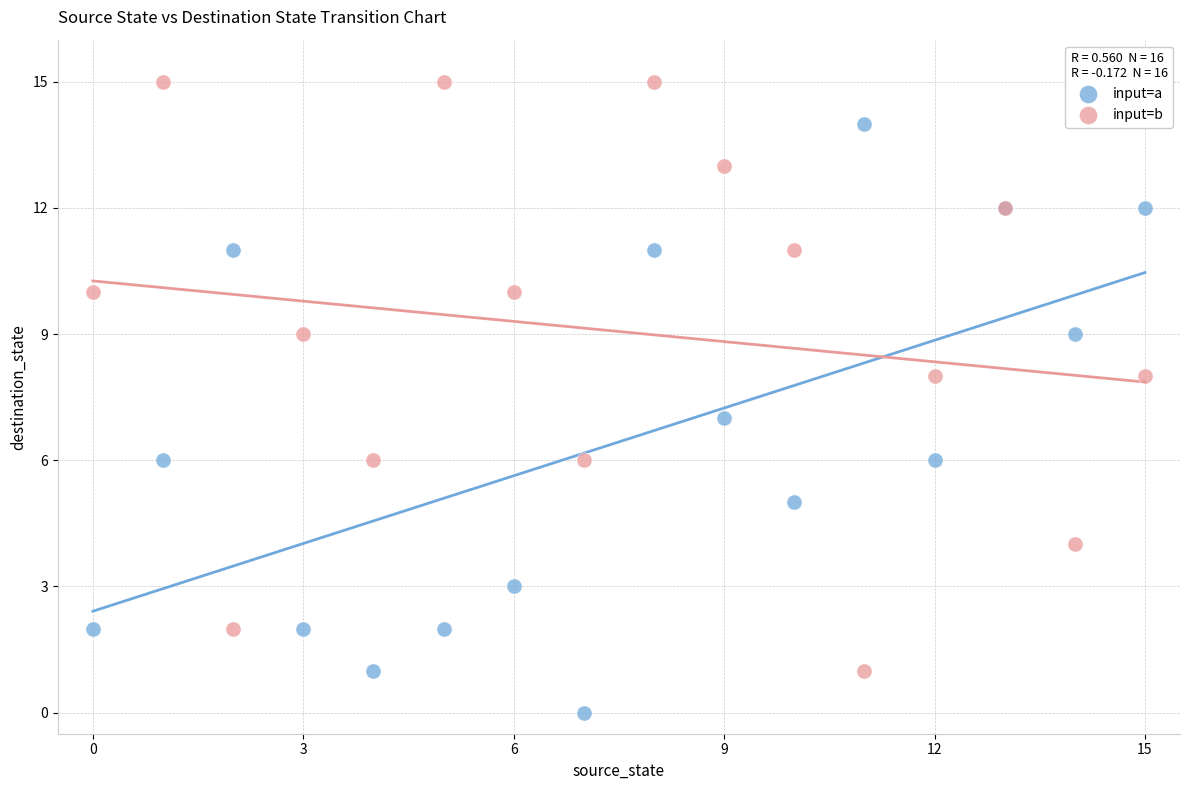

Which series contains the highest Y value?

input=b